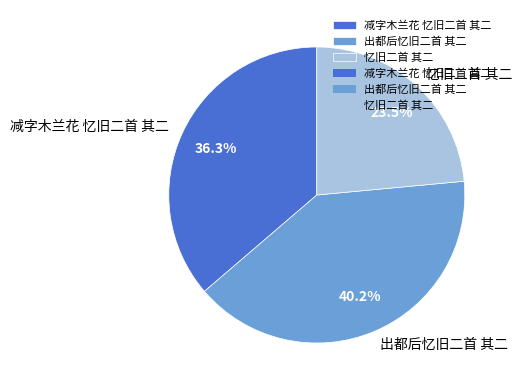

Between 忆旧二首 其二 and 减字木兰花 忆旧二首 其二, which is larger?

减字木兰花 忆旧二首 其二